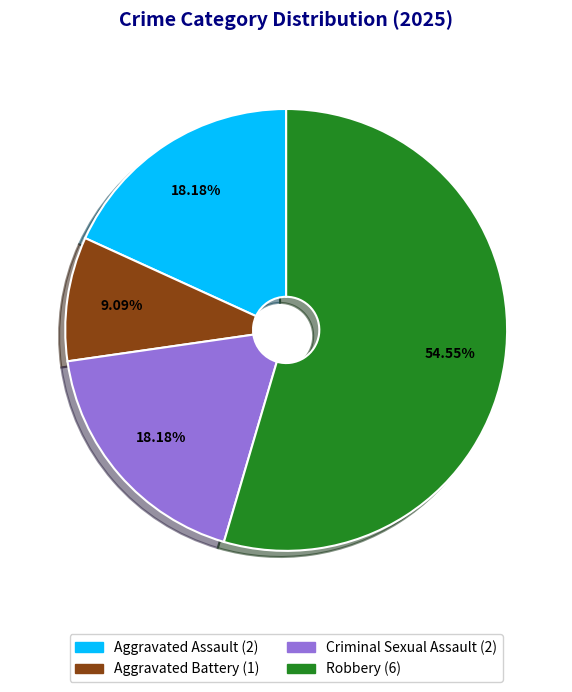

What portion of the pie excludes Criminal Sexual Assault?

81.8%